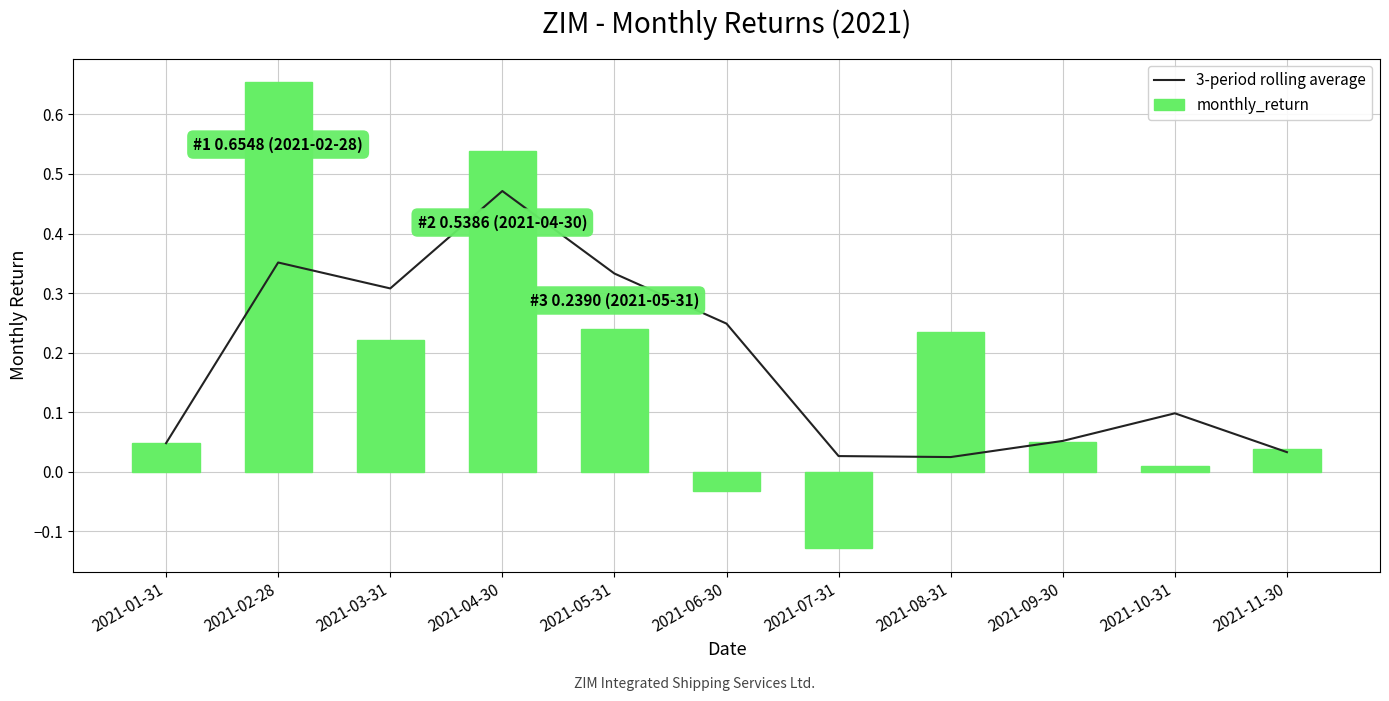

Reading left to right, transcribe all the data shown in this chart.

3-period rolling average: 0.0	0.4	0.3	0.5	0.3	0.2	0.0	0.0	0.1	0.1	0.0
monthly_return: 0.0	0.7	0.2	0.5	0.2	-0.0	-0.1	0.2	0.0	0.0	0.0